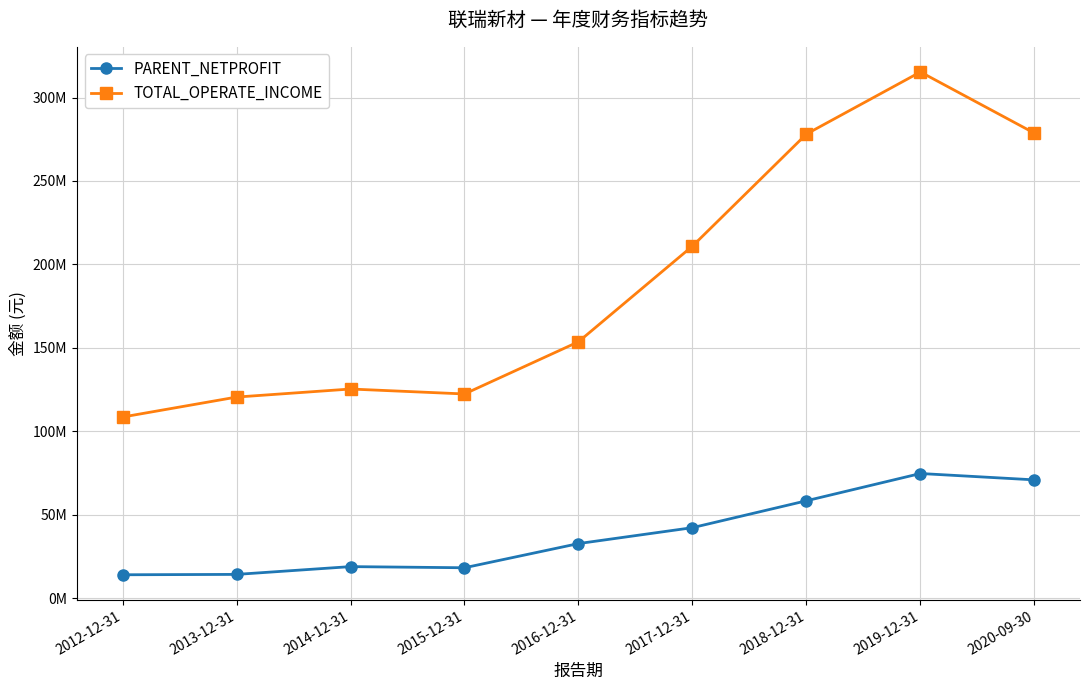

How many values in the PARENT_NETPROFIT series are below 32708951?

4